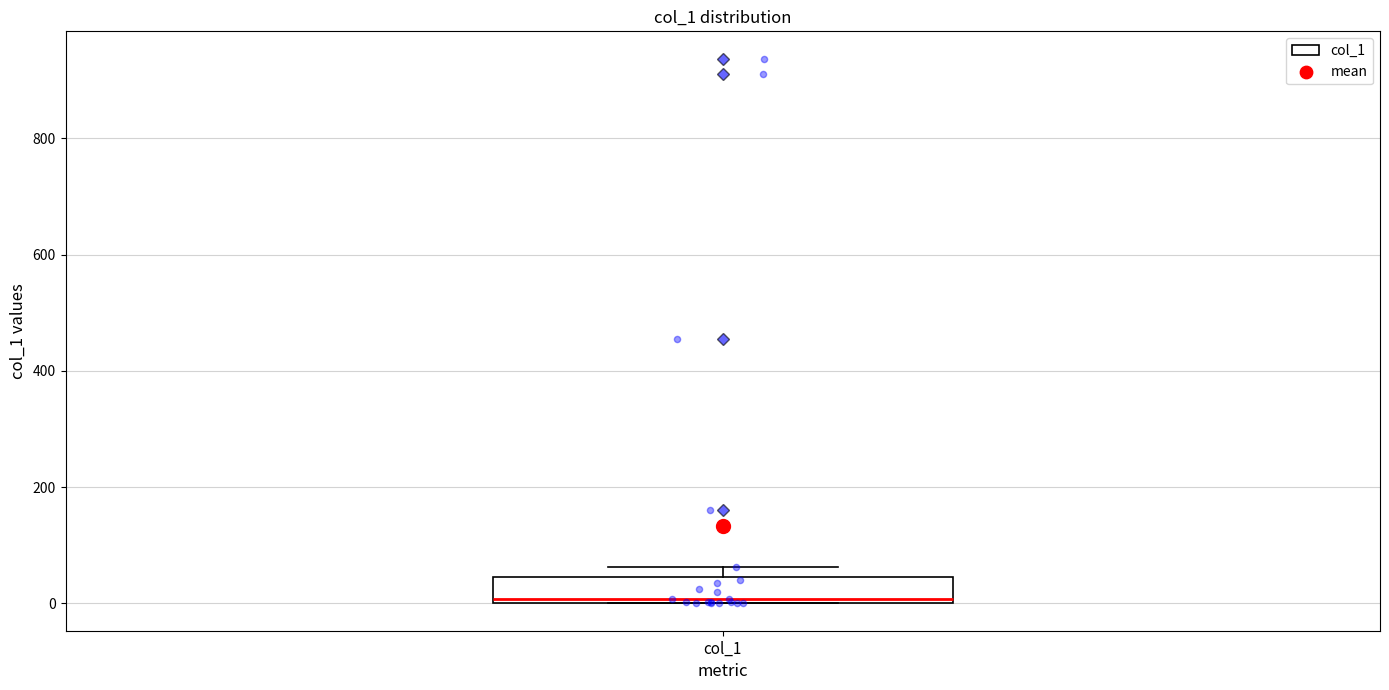

Read this box plot against the y-axis: the position of the median line, the range covered by the box, and the ends of both whiskers. The values are not printed on the chart, so give them approximately, as read against the axis.

median 0, box 0 to 40, whiskers 0 to 60